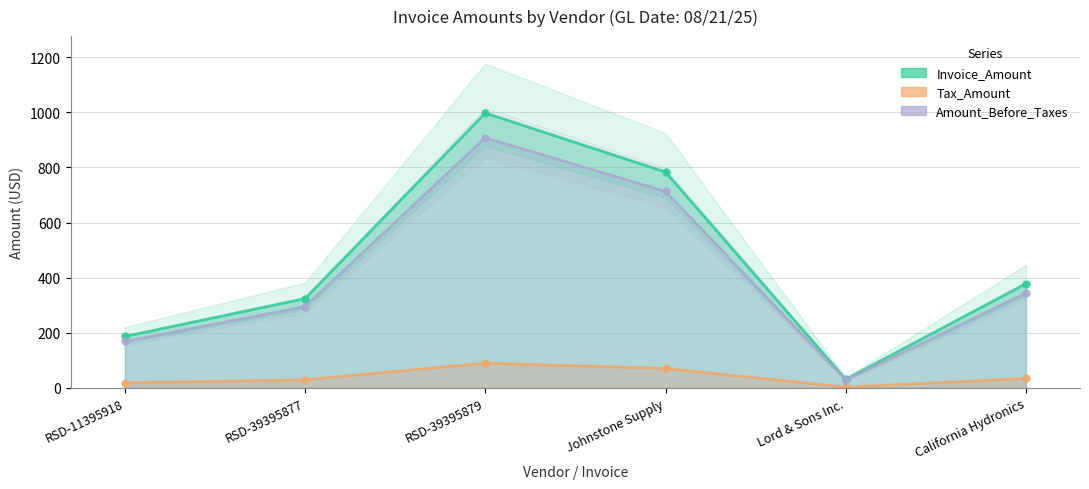

What is the label of the 3rd point from the left?

RSD-39395879